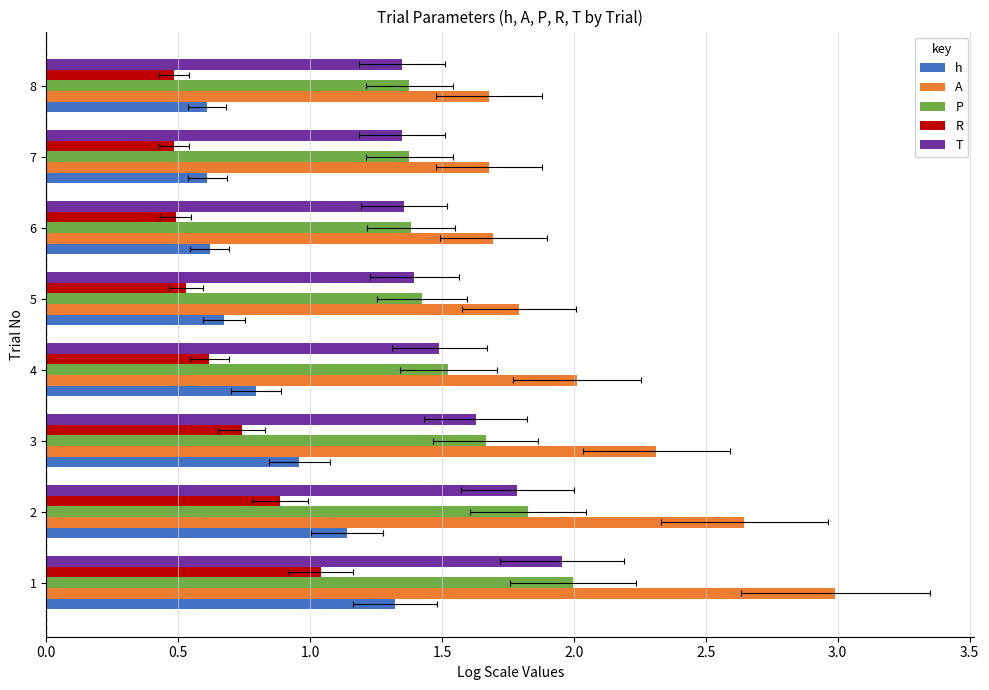

Between 5 and 6, which series saw the biggest shift?

A